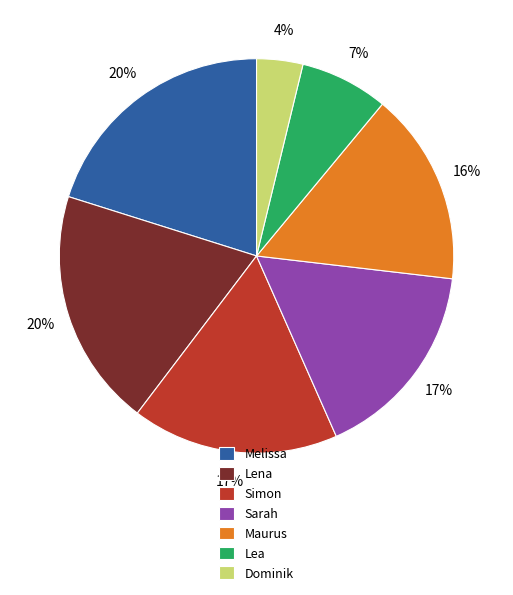

Which slice is the smallest?

Dominik